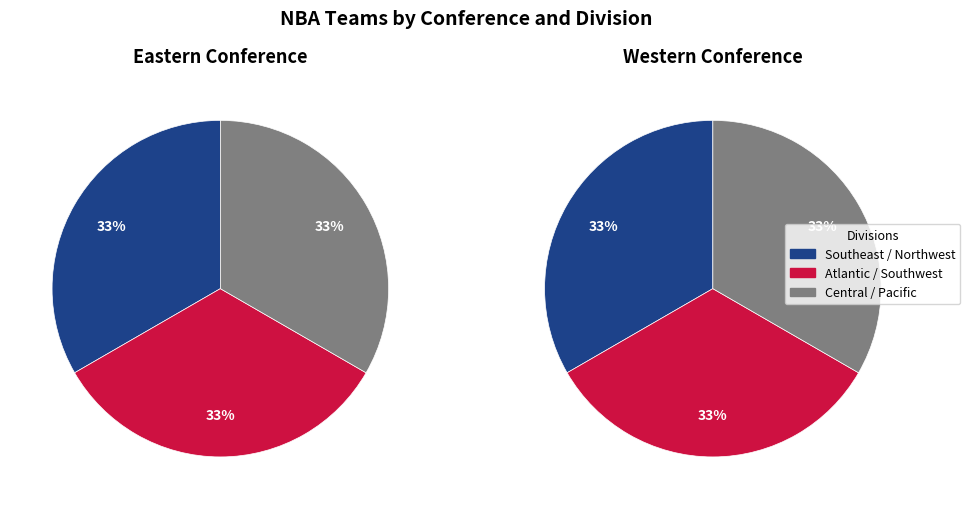

How much of the chart is everything except Atlantic?

66.7%